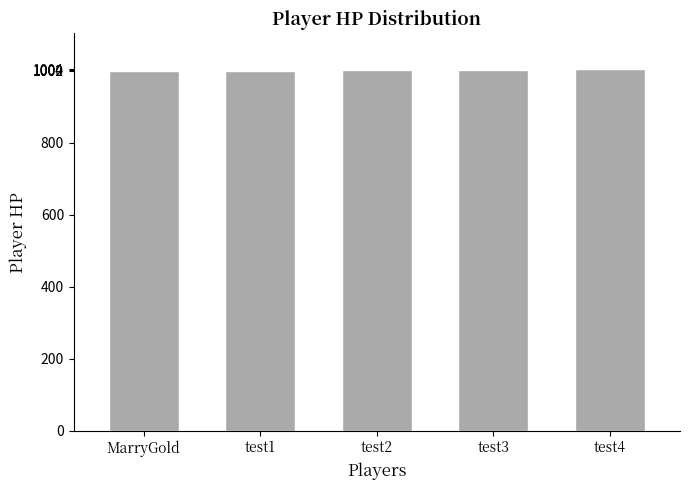

What is the label of the 5th bar from the left?

test4